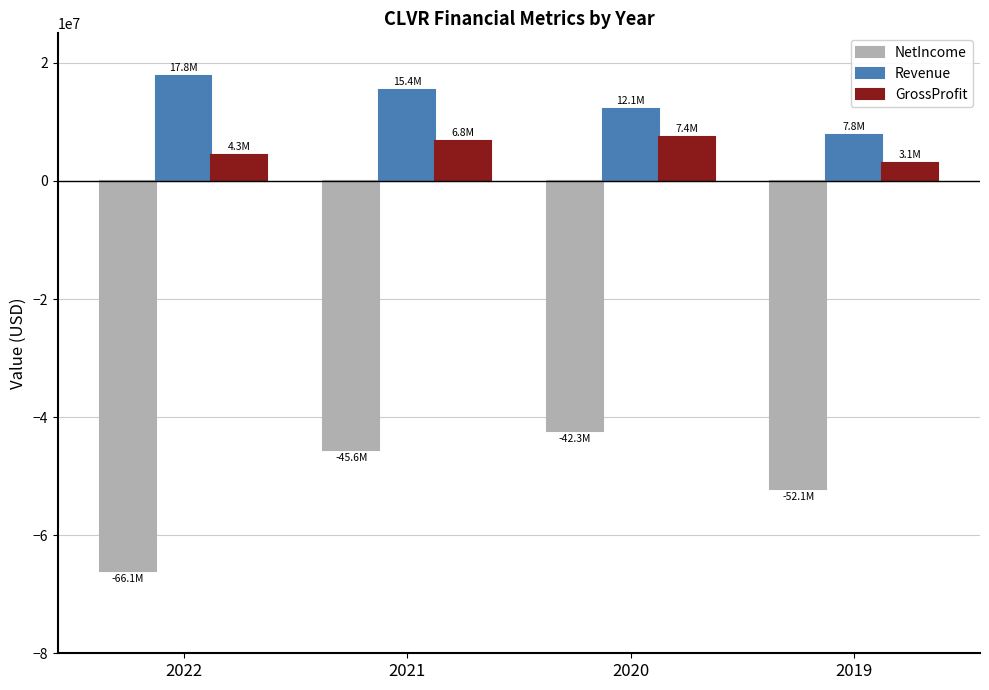

Reading right to left, list all the values displayed in this chart.

NetIncome: -52106000	-42333000	-45631000	-66101000
Revenue: 7834000	12117000	15374000	17800000
GrossProfit: 3102000	7413000	6809000	4330000